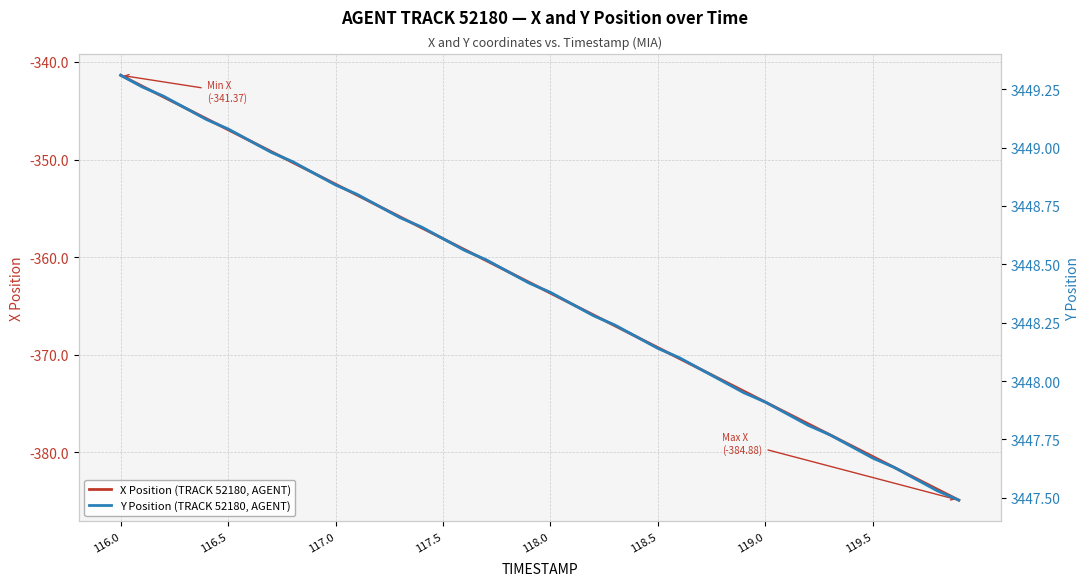

Is it true that X Position (TRACK 52180, AGENT) equals -363.7 at 118.0?

True